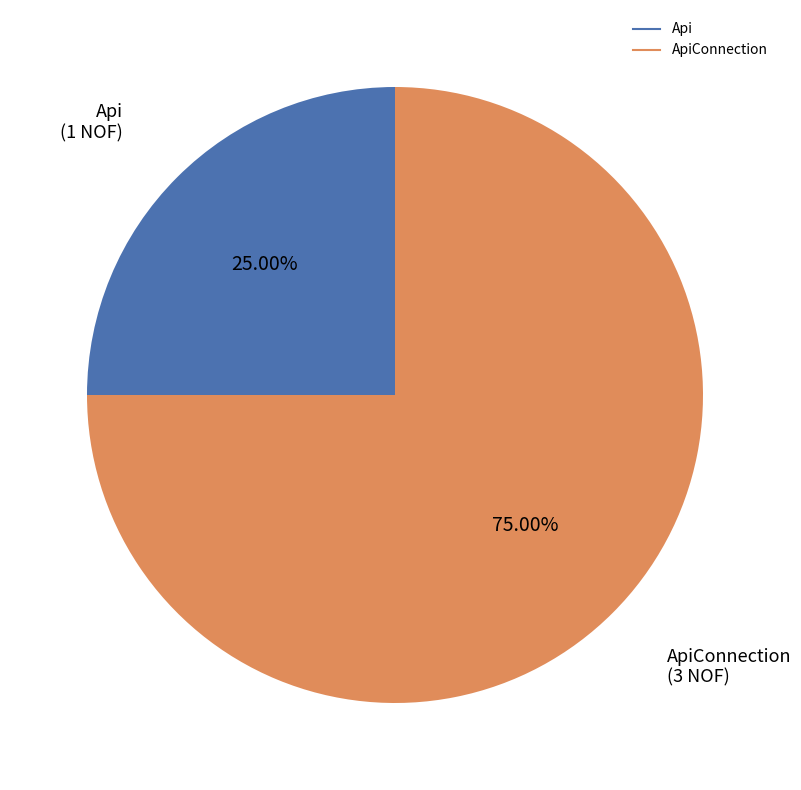

Is there any slice that represents more than half of the pie?

Yes